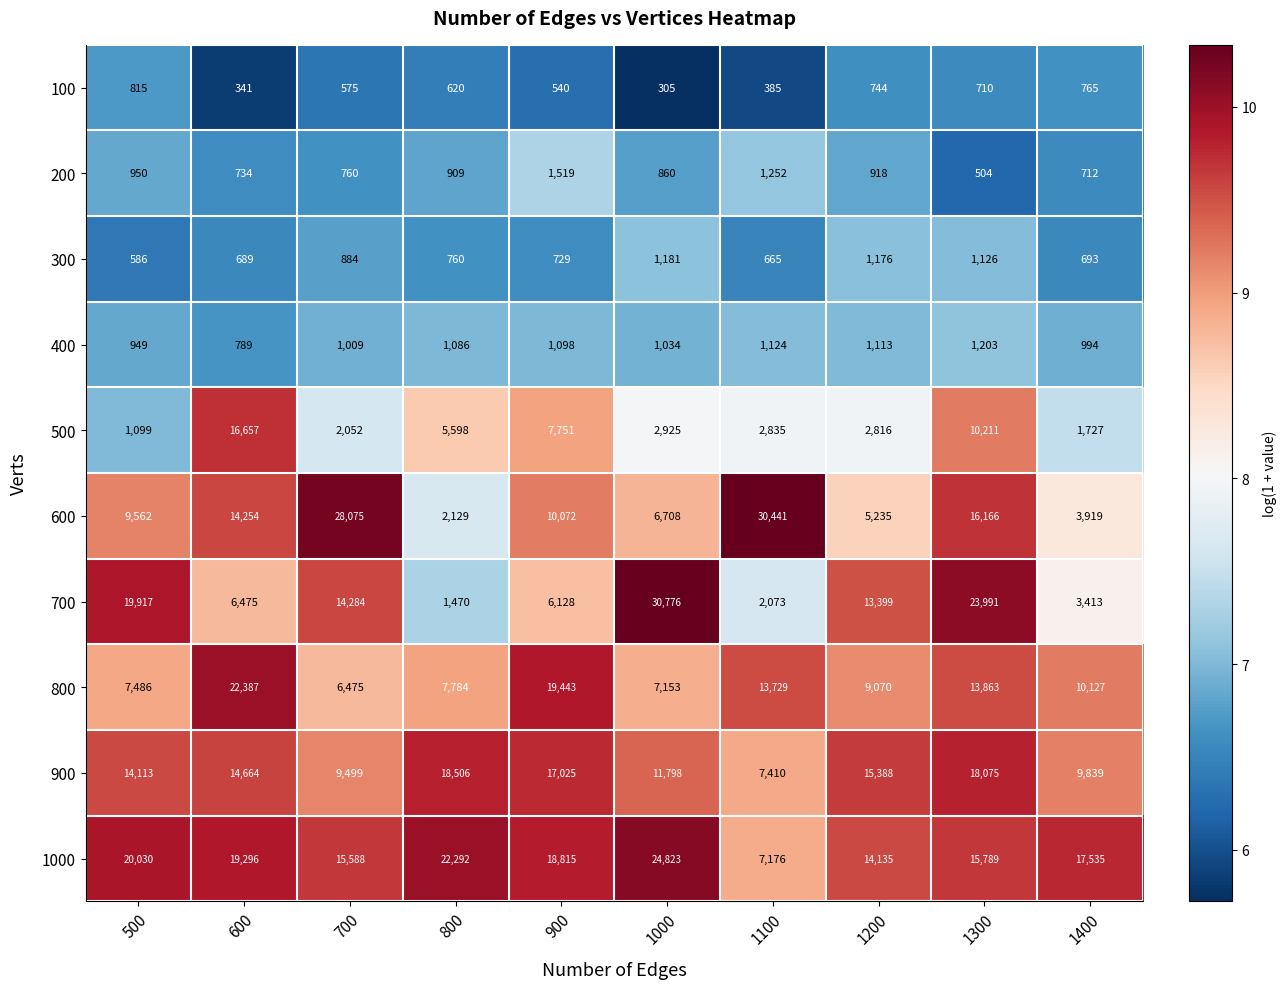

At which label is 1000 closest to 15999?

1300